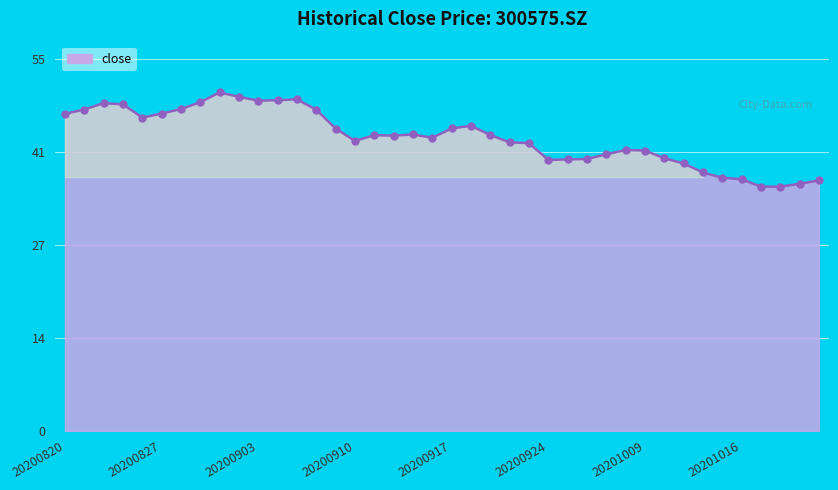

What is the difference between the maximum and minimum values?

13.9